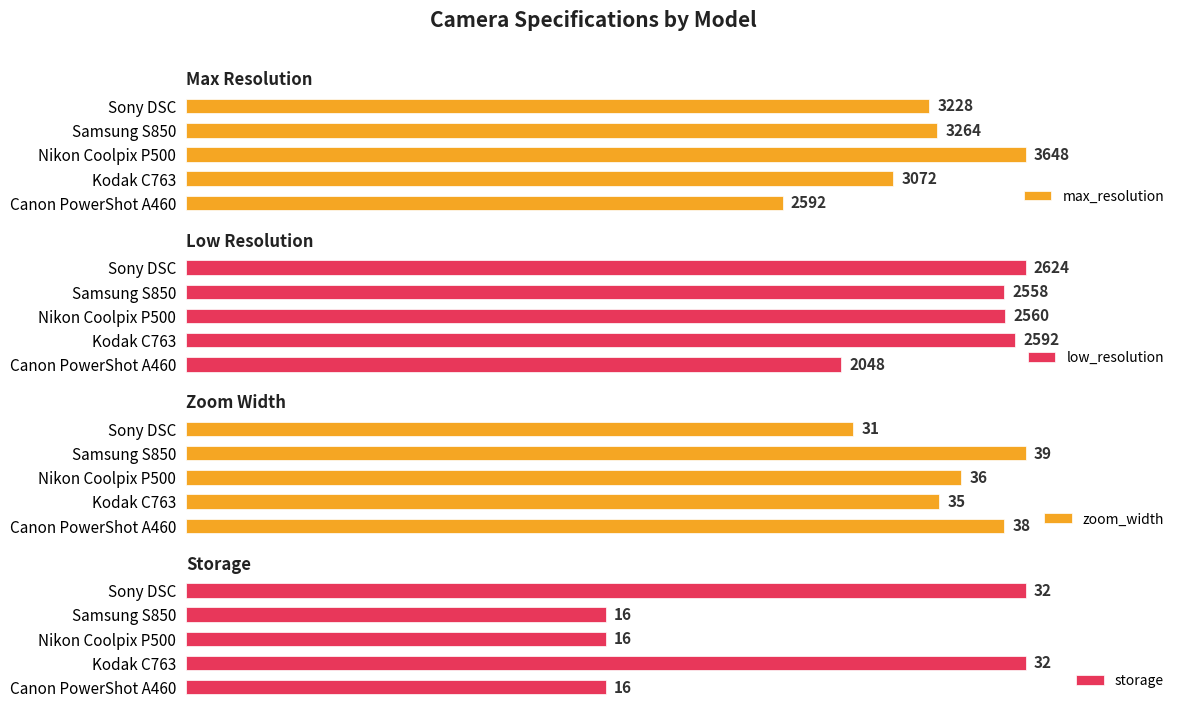

Reading right to left, list all the values displayed in this chart.

max_resolution: 3228	3264	3648	3072	2592
low_resolution: 2624	2558	2560	2592	2048
zoom_width: 31	39	36	35	38
storage: 32	16	16	32	16